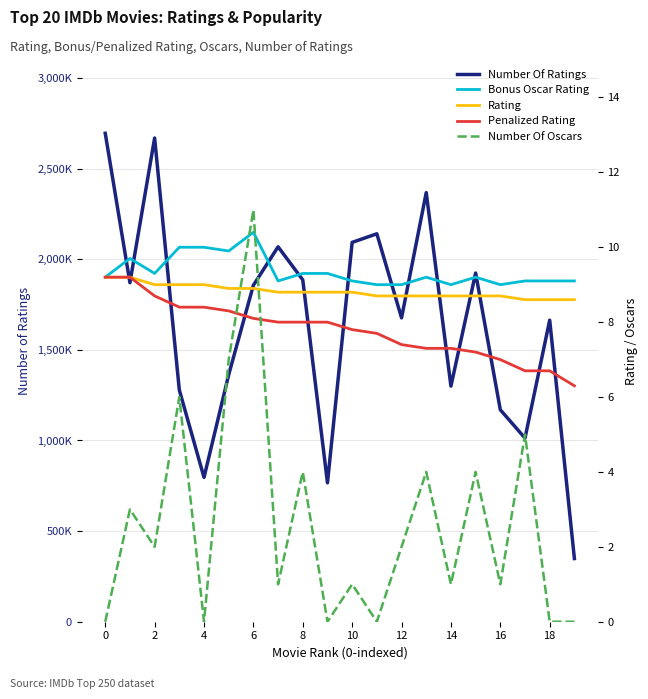

Where is Bonus Oscar Rating nearest to the value 9?

11